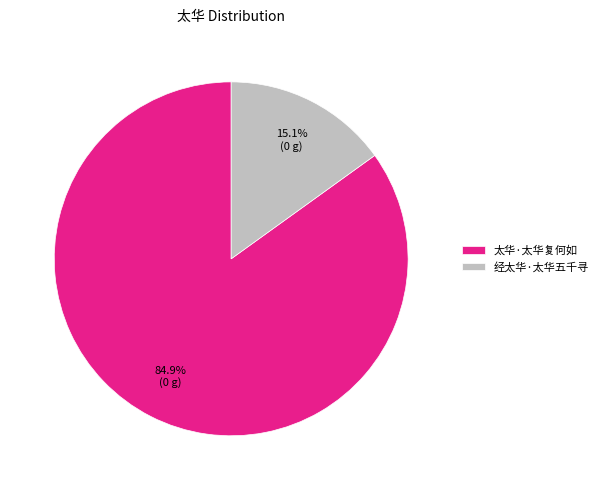

Count the number of slices in the pie.

2